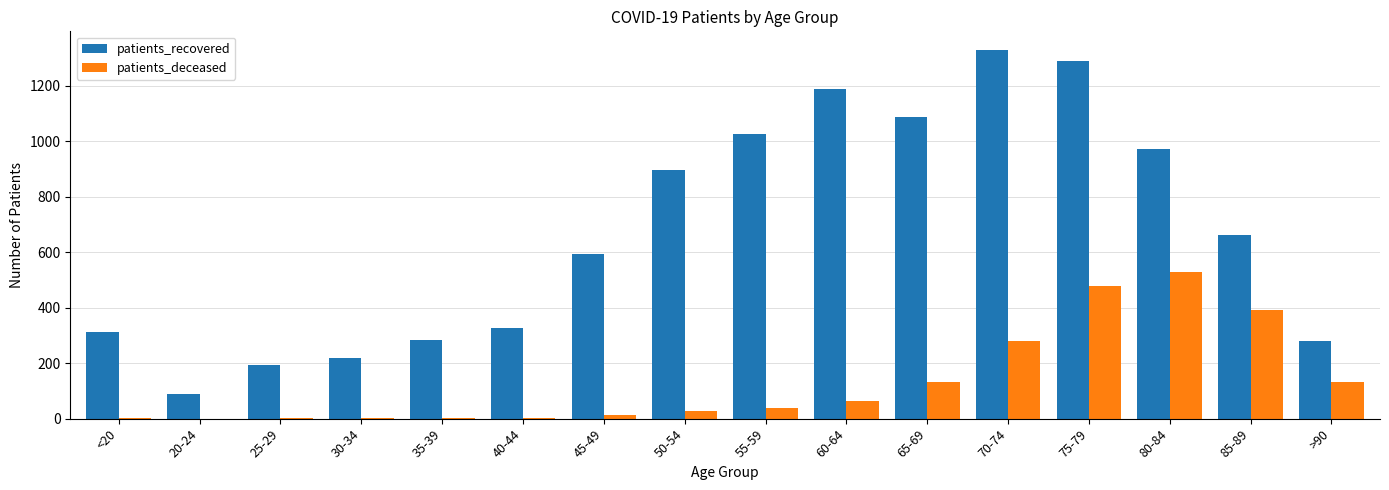

Is the value of patients_deceased at 20-24 greater than the value of patients_recovered at 40-44?

No